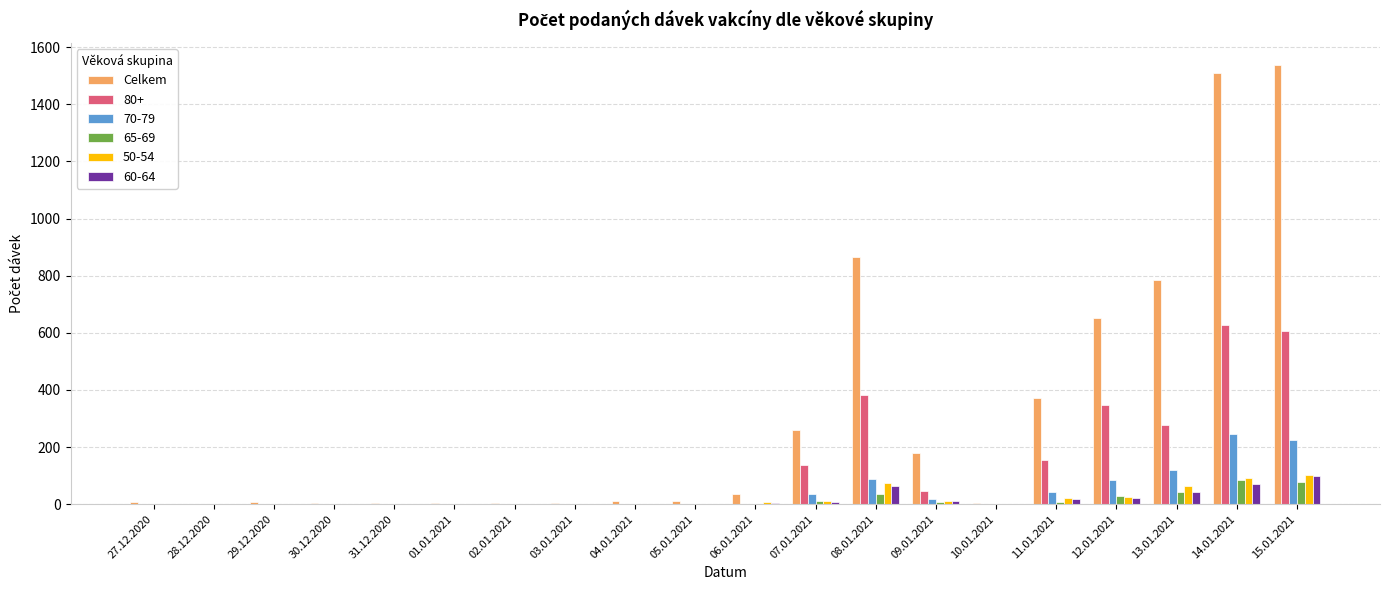

What is the maximum value shown in the chart?

1538